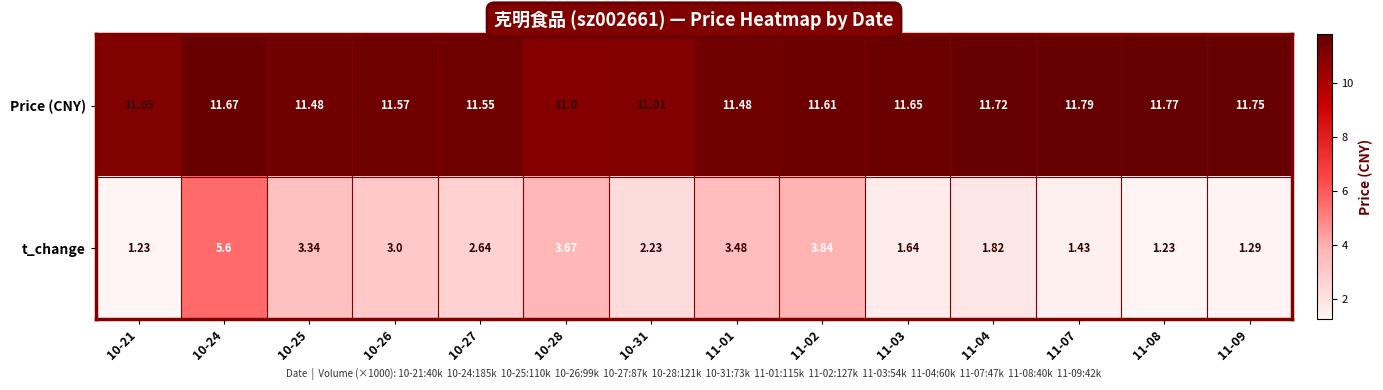

Which series has the largest total across all categories?

Price (CNY)